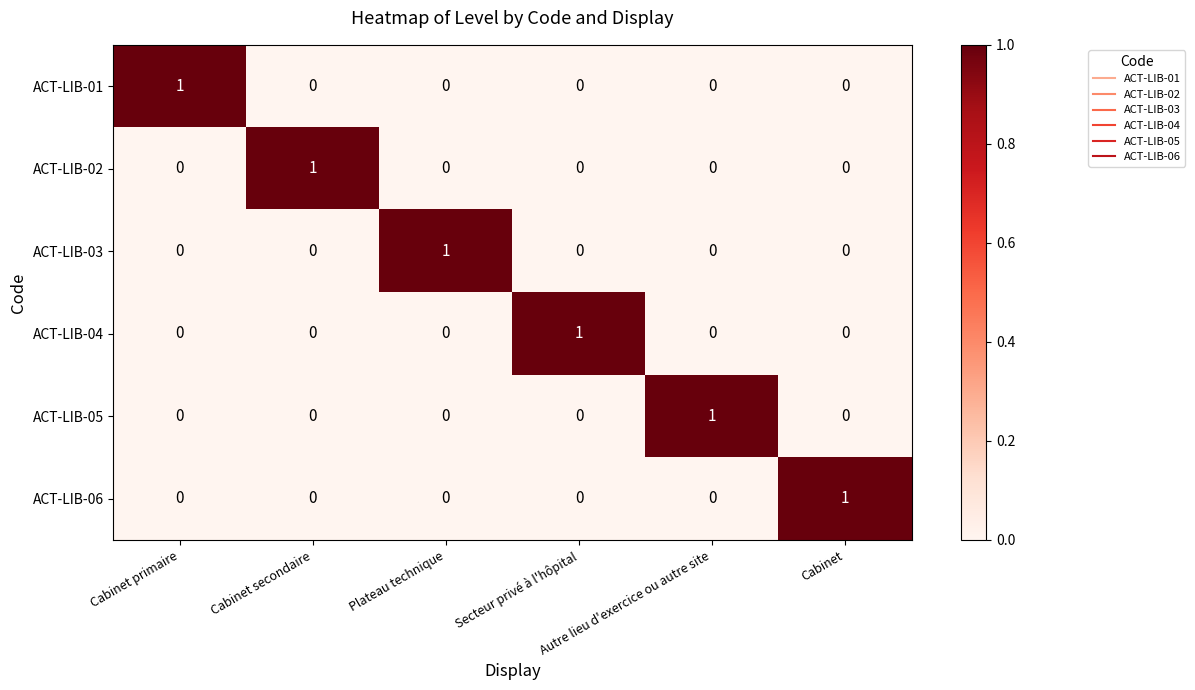

At how many categories does at least one series exceed 0?

6